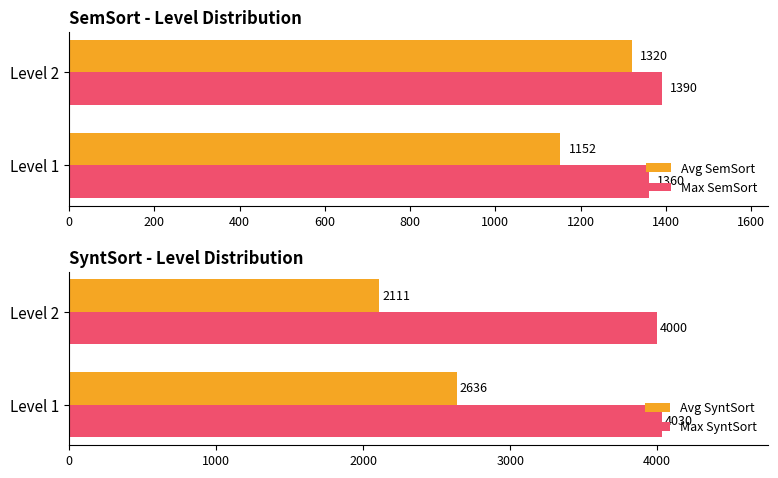

What is the difference between the maximum and minimum values in the Max SemSort series?

30